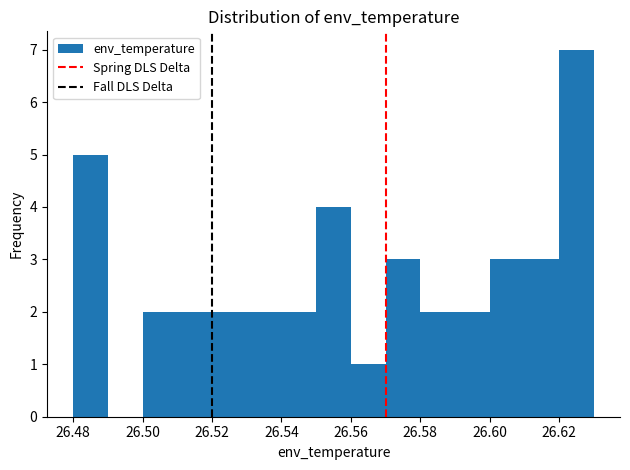

How tall is the bar that spans 26.58 to 26.59 on the x-axis? The values are not printed on the chart, so give them approximately, as read against the axis.

2